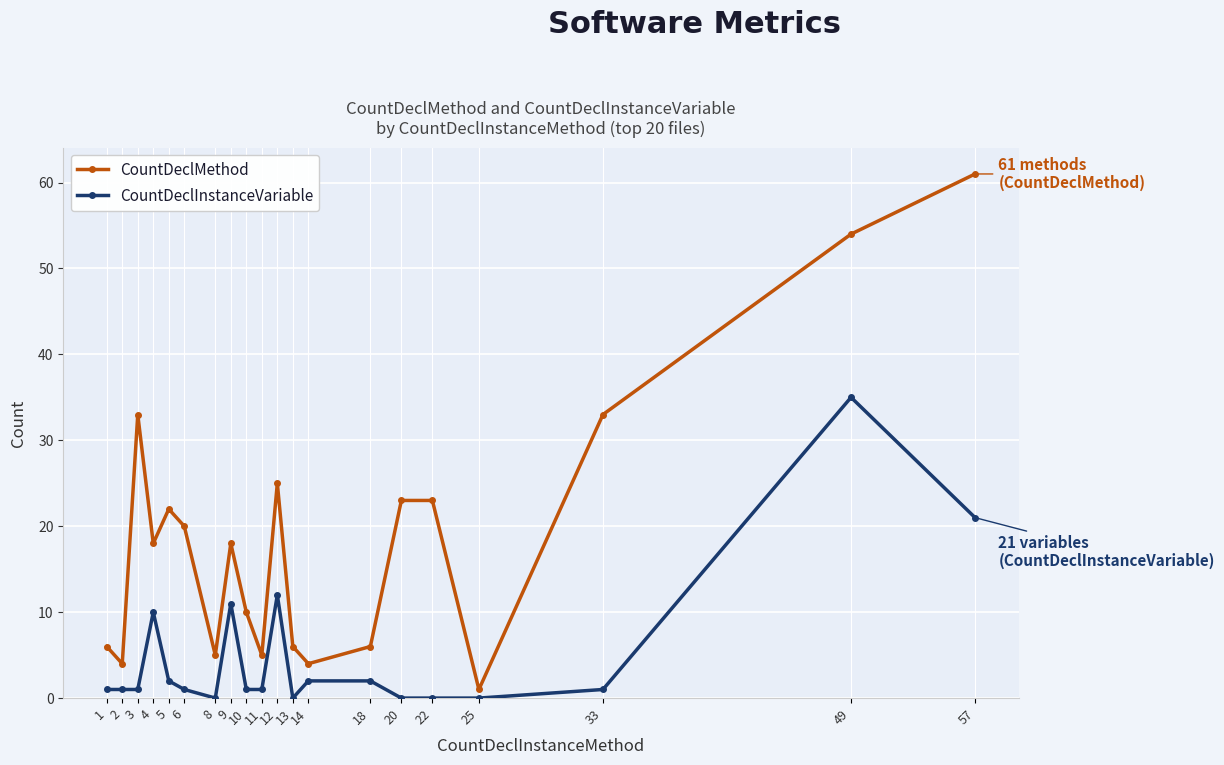

Is the value of CountDeclInstanceVariable at 49 greater than the value of CountDeclMethod at 4?

Yes